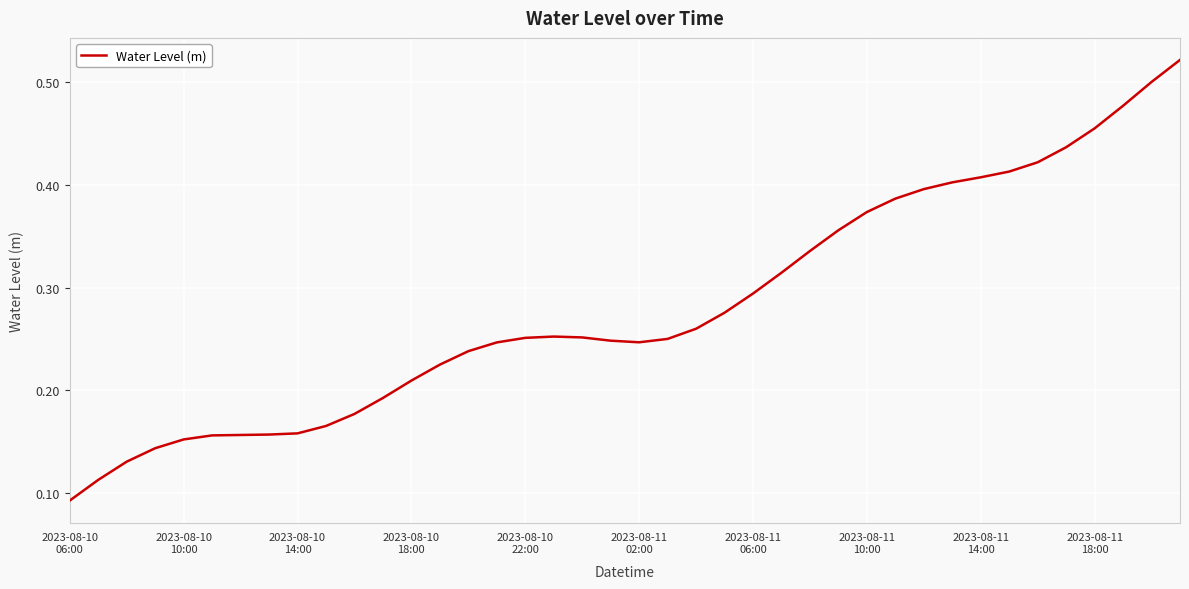

At which category does the chart reach its peak across all series?

39